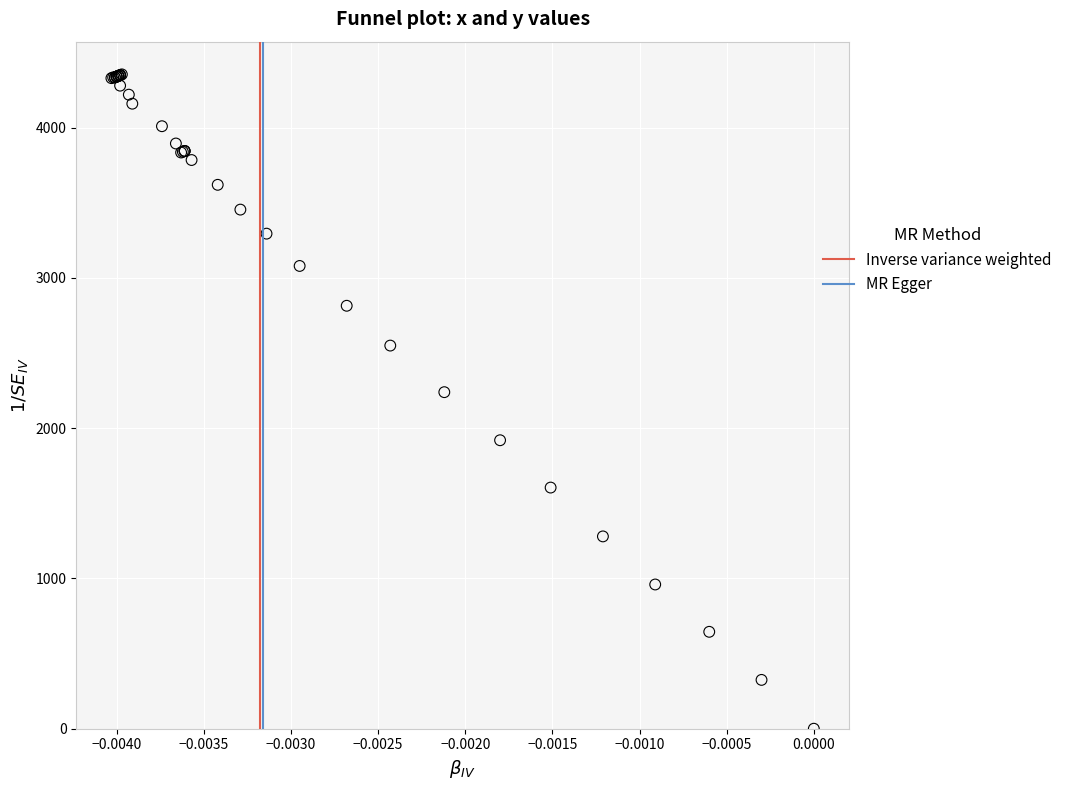

What Y value in the scatter plot is closest to 2177?

2240.0